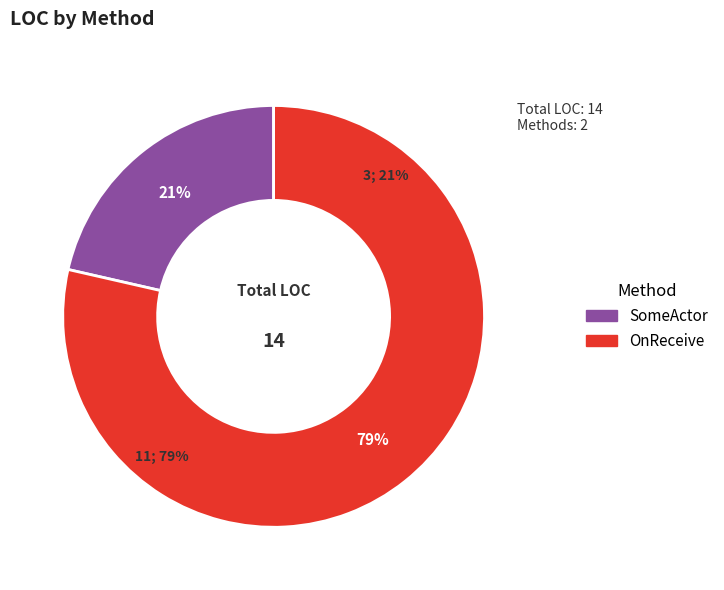

Rank the categories by value from highest to lowest.

OnReceive, SomeActor